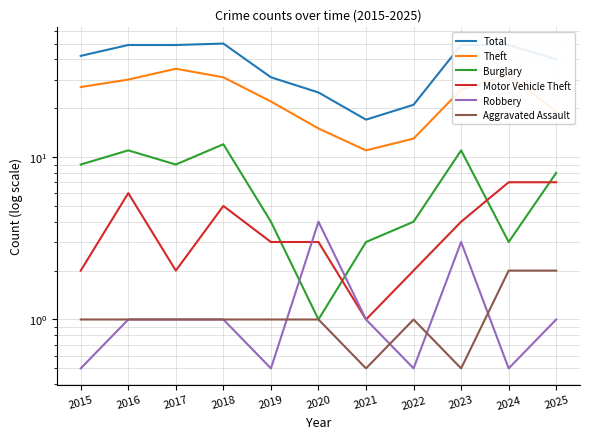

Is the value of Aggravated Assault at 2015 greater than the value of Total at 2020?

No